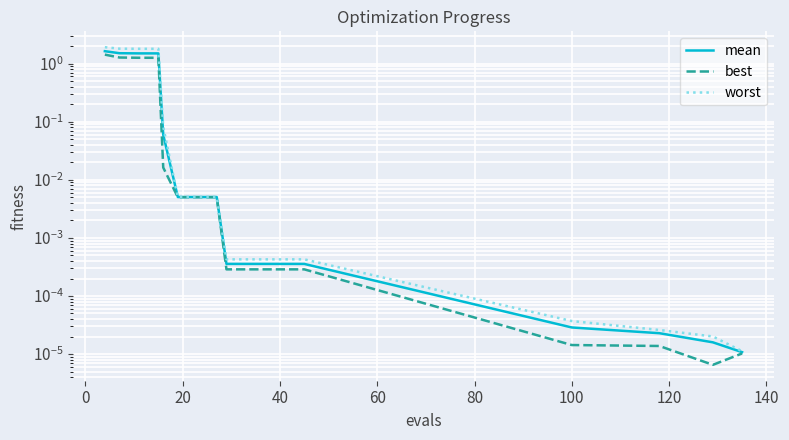

Does the chart display data point markers on the line(s)?

No